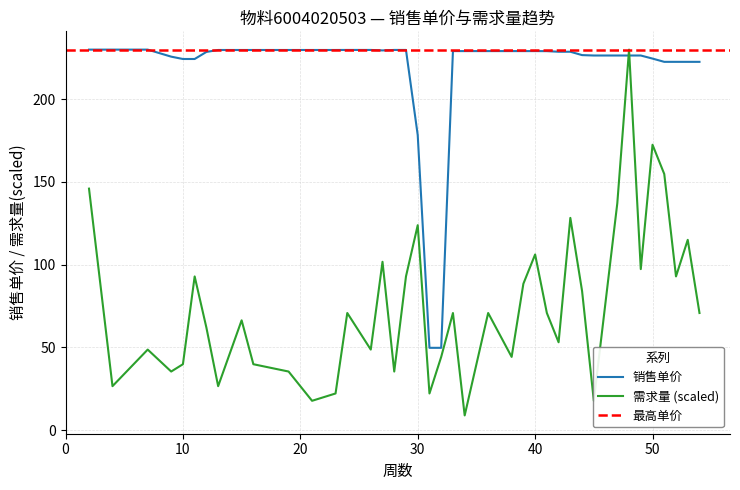

Is this an area chart (filled region under the line)?

No